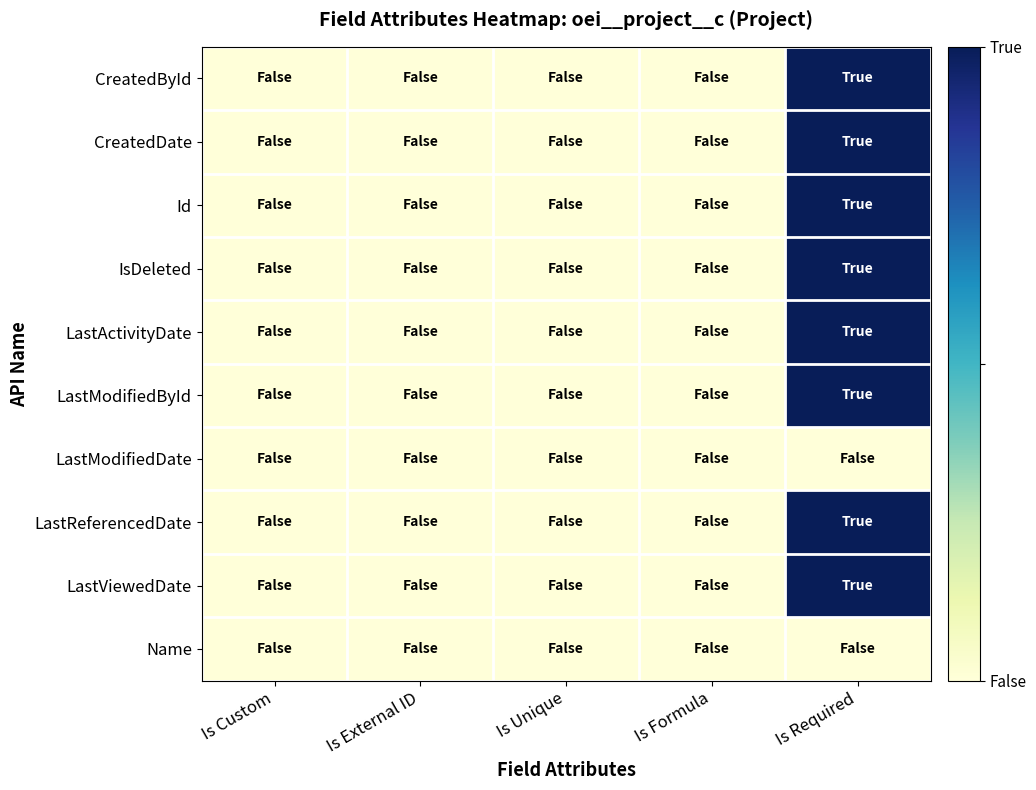

Reading left to right, transcribe all the data shown in this chart.

CreatedById: Is Custom=0	Is External ID=0	Is Unique=0	Is Formula=0	Is Required=1
CreatedDate: Is Custom=0	Is External ID=0	Is Unique=0	Is Formula=0	Is Required=1
Id: Is Custom=0	Is External ID=0	Is Unique=0	Is Formula=0	Is Required=1
IsDeleted: Is Custom=0	Is External ID=0	Is Unique=0	Is Formula=0	Is Required=1
LastActivityDate: Is Custom=0	Is External ID=0	Is Unique=0	Is Formula=0	Is Required=1
LastModifiedById: Is Custom=0	Is External ID=0	Is Unique=0	Is Formula=0	Is Required=1
LastModifiedDate: Is Custom=0	Is External ID=0	Is Unique=0	Is Formula=0	Is Required=0
LastReferencedDate: Is Custom=0	Is External ID=0	Is Unique=0	Is Formula=0	Is Required=1
LastViewedDate: Is Custom=0	Is External ID=0	Is Unique=0	Is Formula=0	Is Required=1
Name: Is Custom=0	Is External ID=0	Is Unique=0	Is Formula=0	Is Required=0